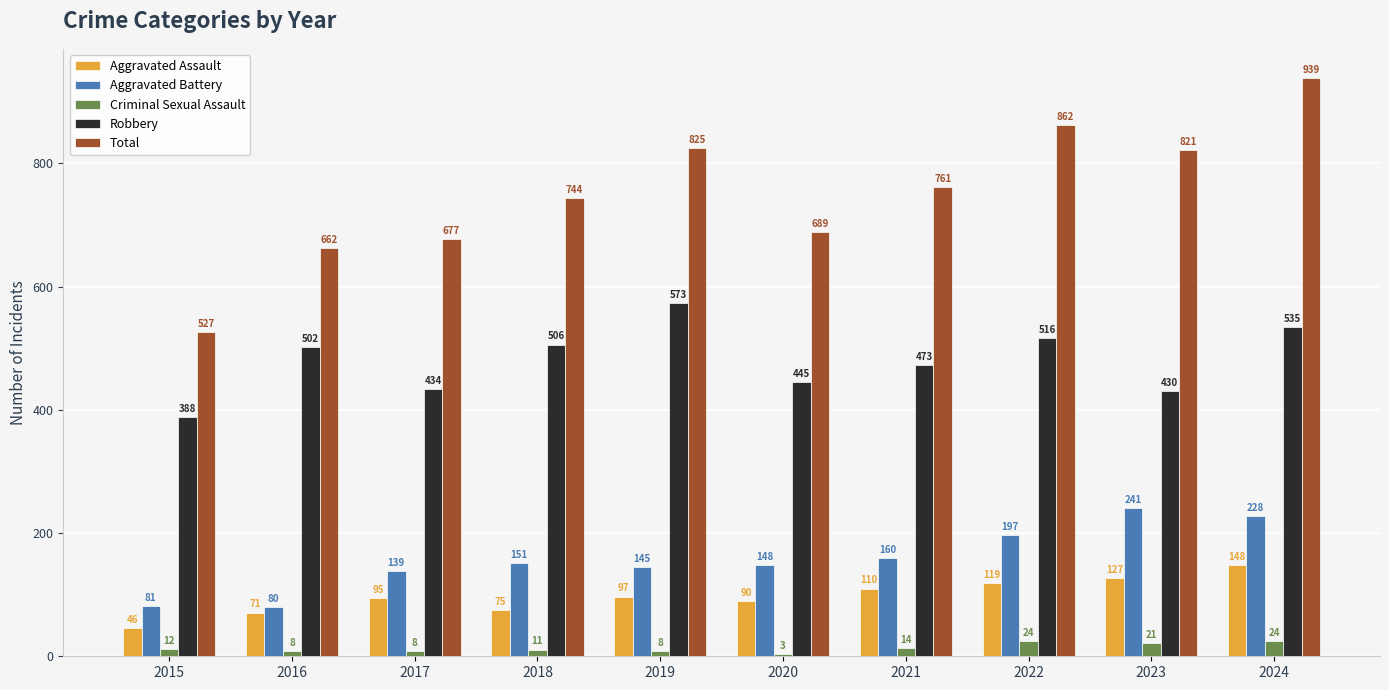

How many data points in Robbery are less than 502?

5